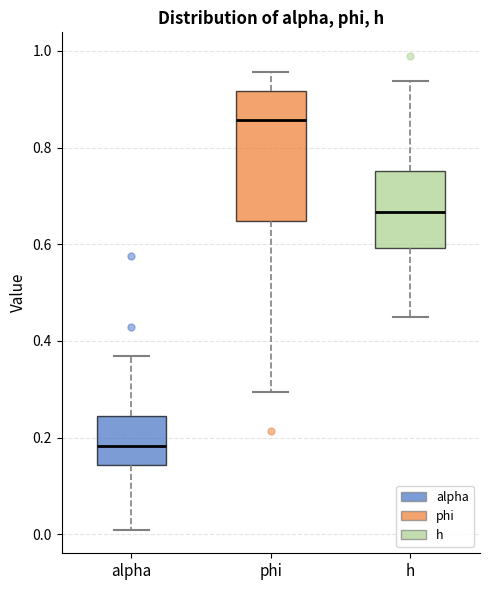

Where does the lower whisker of the box for h end on the y-axis? The values are not printed on the chart, so give them approximately, as read against the axis.

0.44